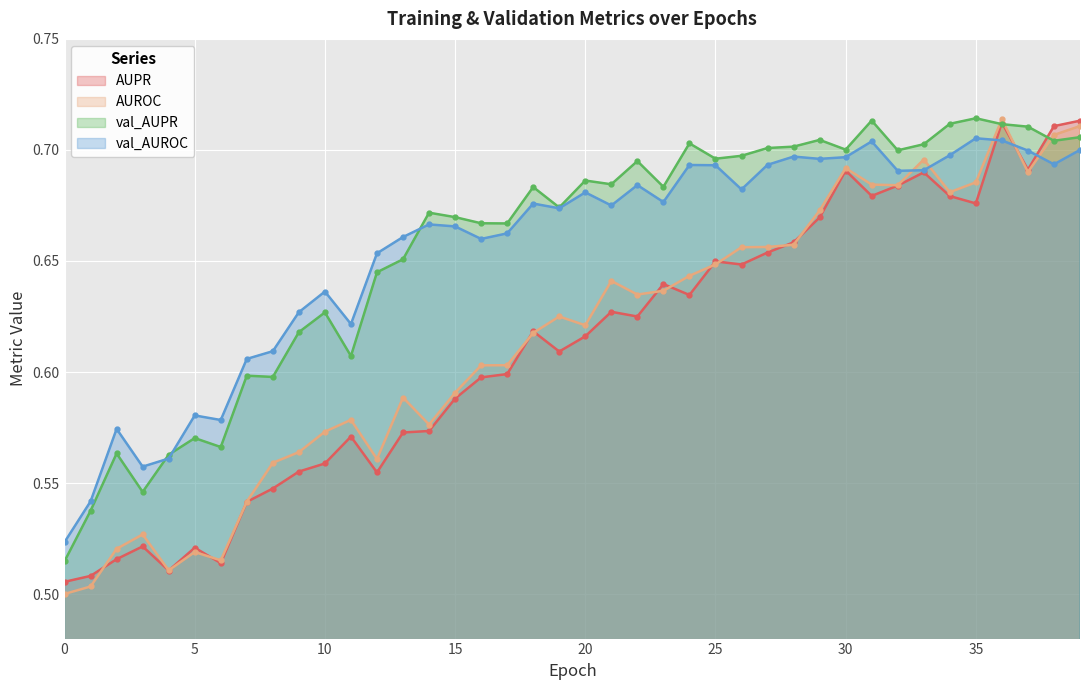

At which label does val_AUPR reach its peak?

35